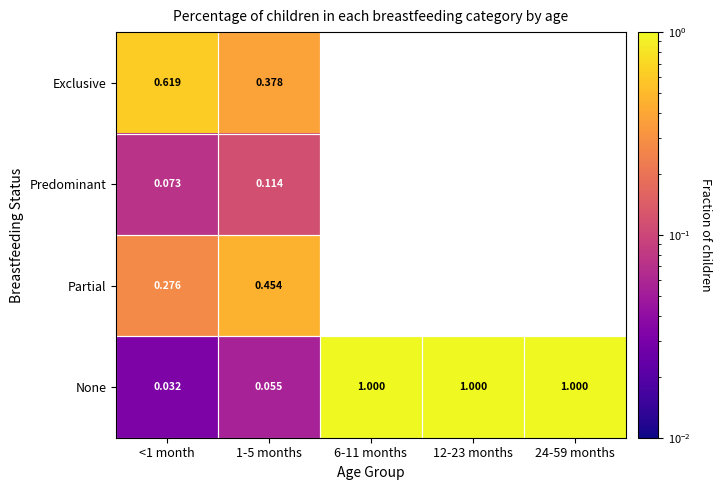

Is the value of Predominant at 1-5 months greater than the value of None at 6-11 months?

No